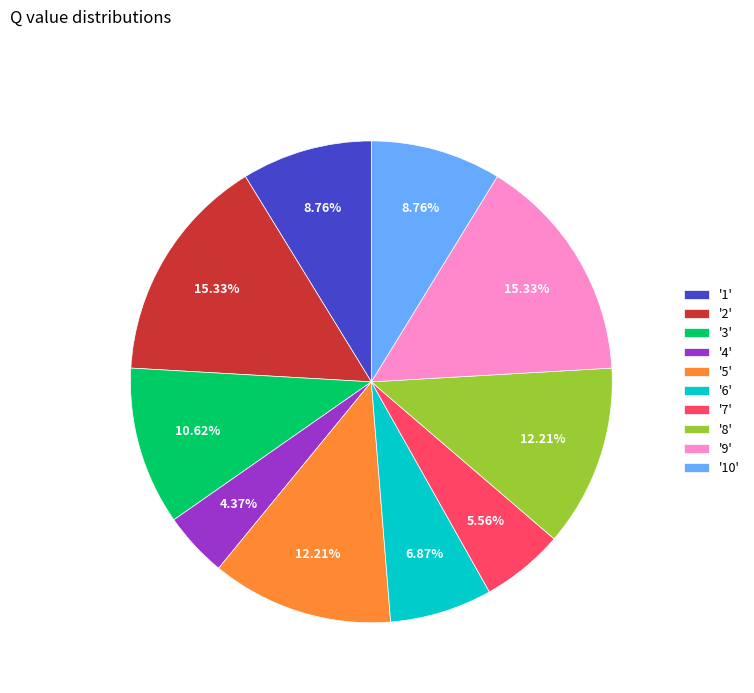

Is there a majority slice in this chart?

No